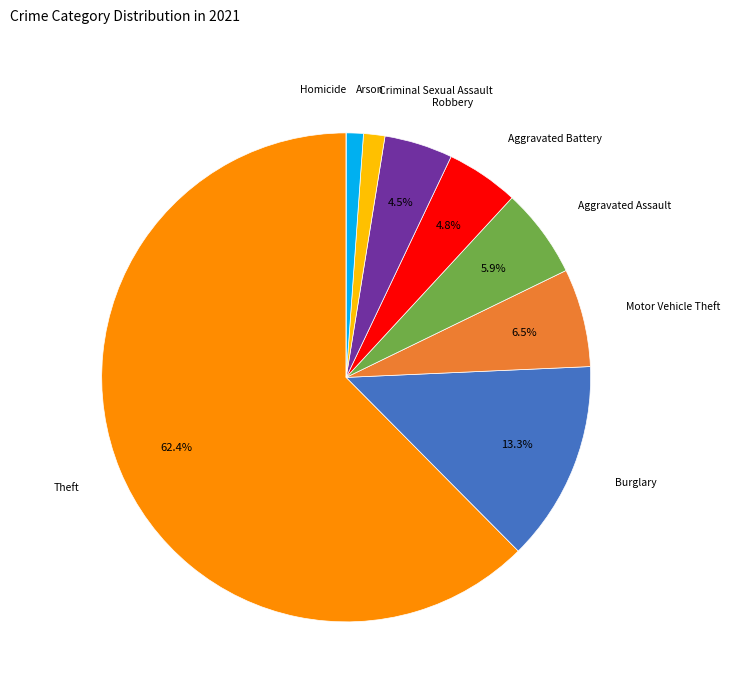

Does any single category account for the majority?

Yes